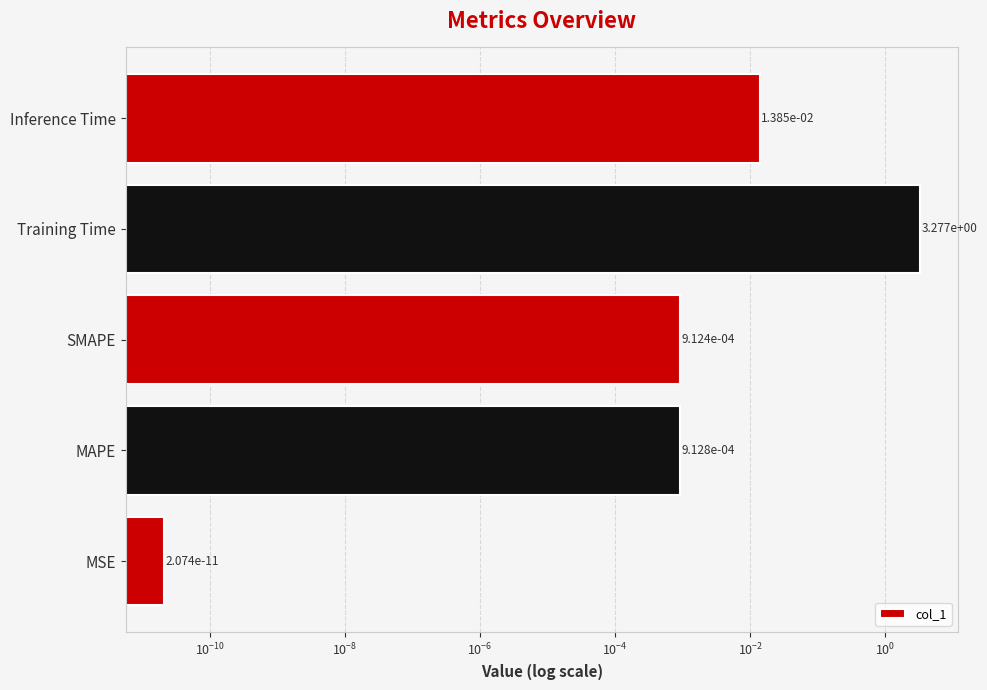

Are the bars grouped side by side (vs. stacked)?

No